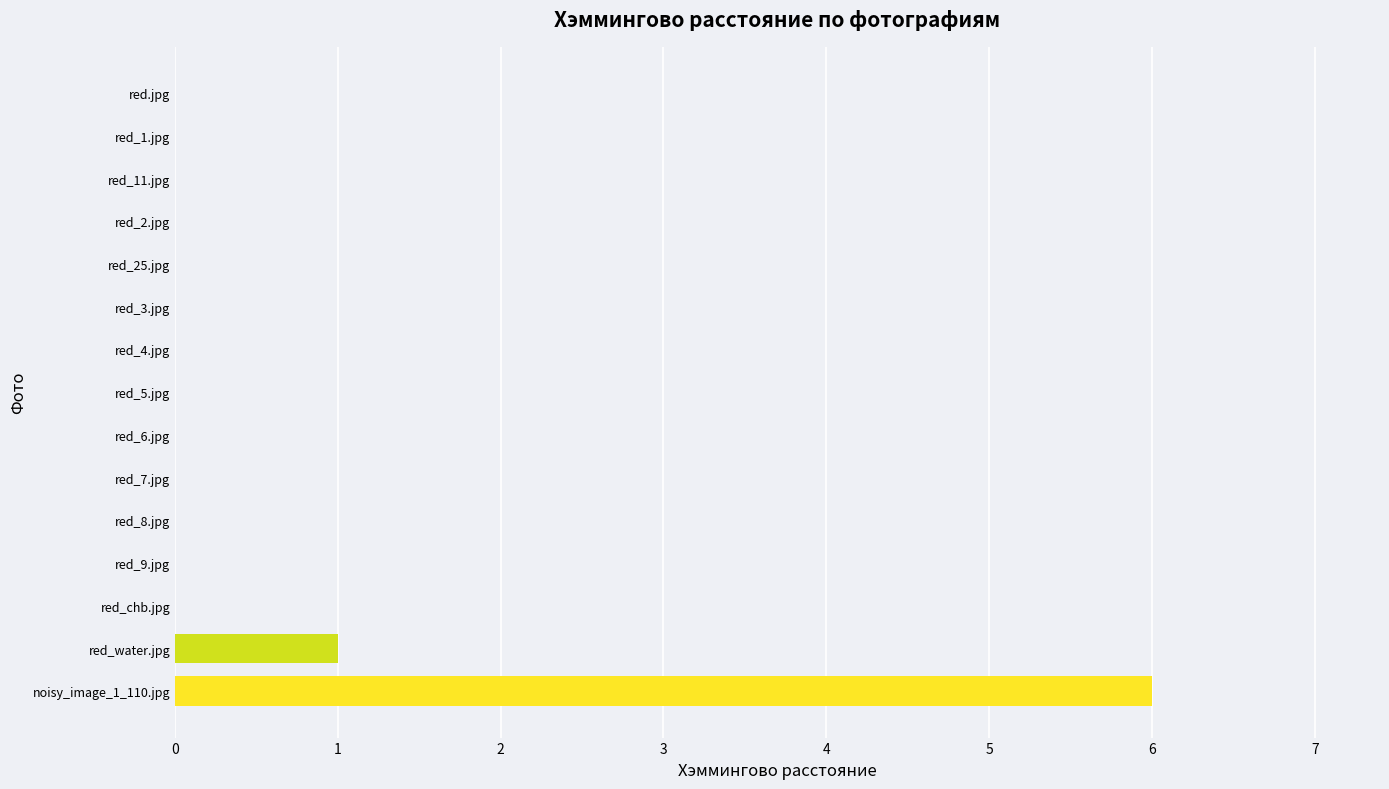

Are the bars horizontal?

Yes